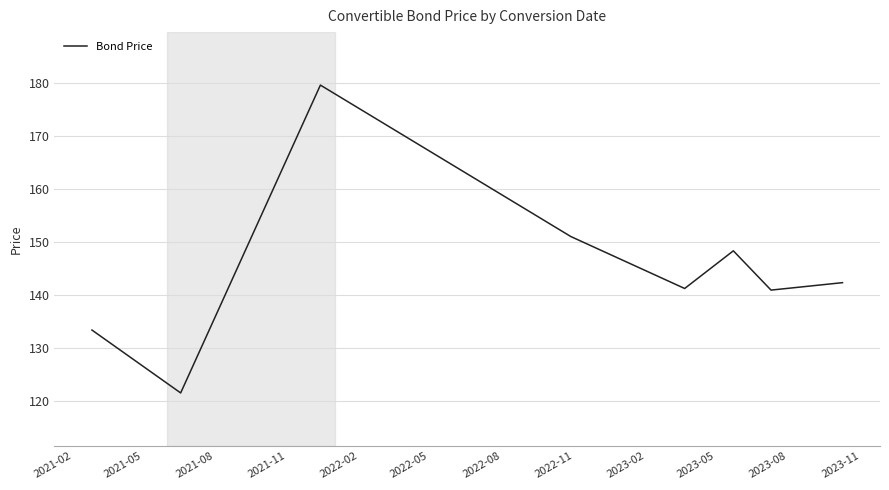

What is the average value?

144.9